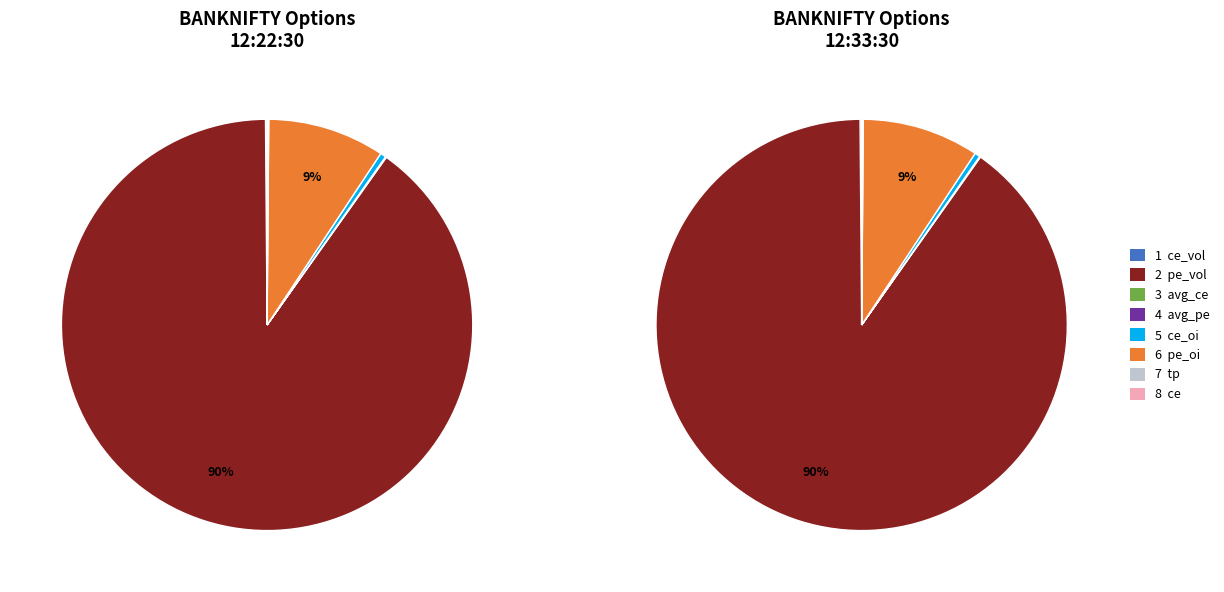

What percentage is NOT represented by 29-09-2025 12:33:30?

49.2%